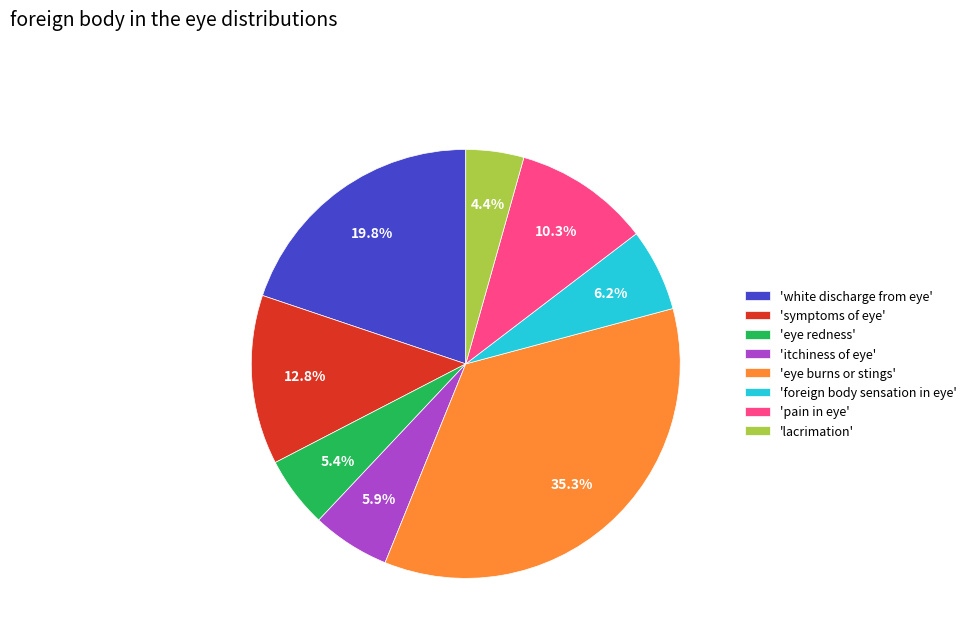

Which has a higher value, 'pain in eye' or 'eye redness'?

'pain in eye'